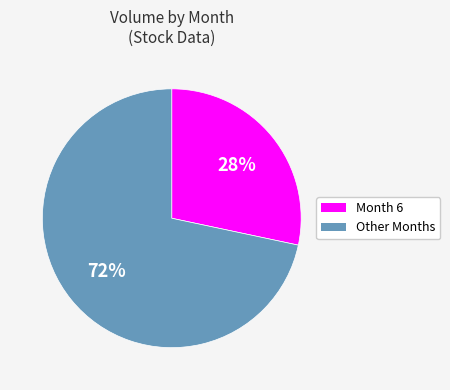

To the nearest percent, what is the average slice percentage?

50%